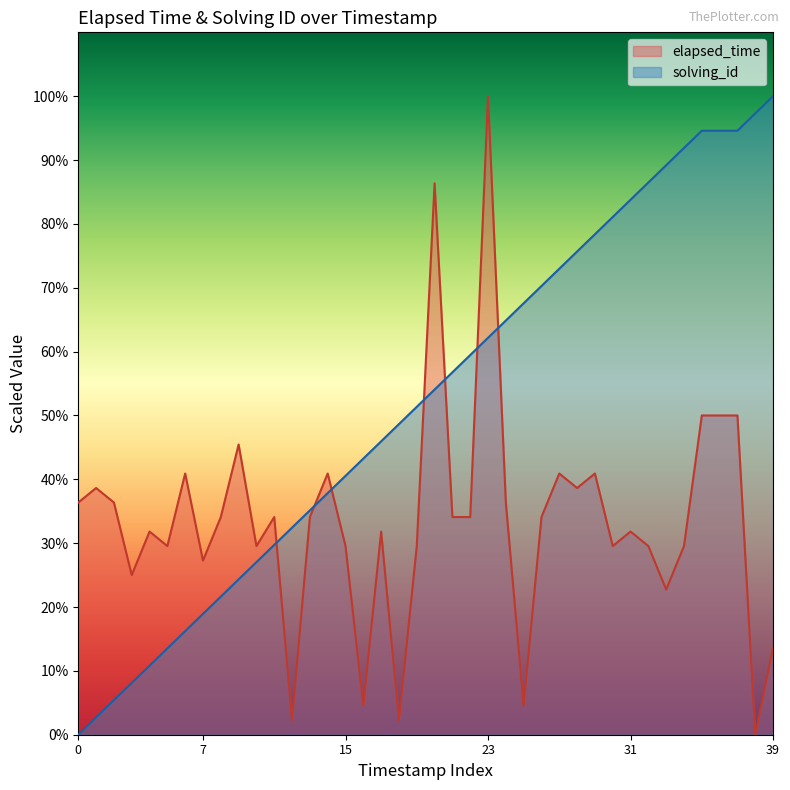

How many values in the elapsed_time series are below 17045?

19